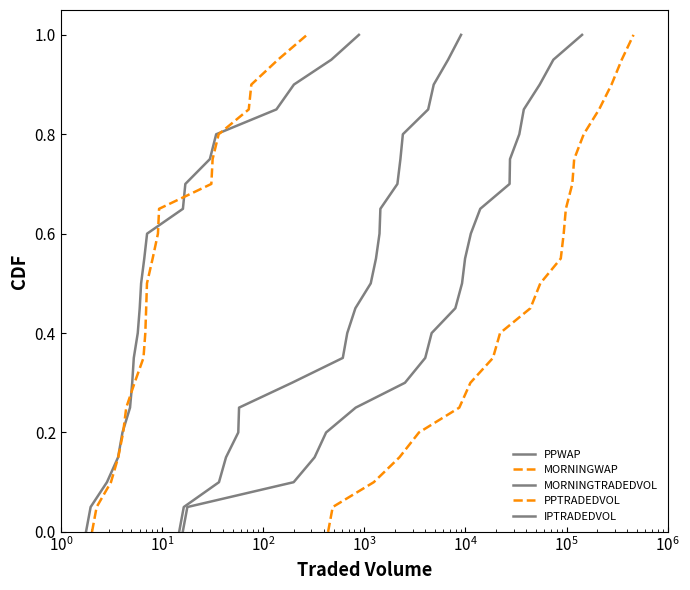

True or false: PPTRADEDVOL and PPWAP cross at least once.

False